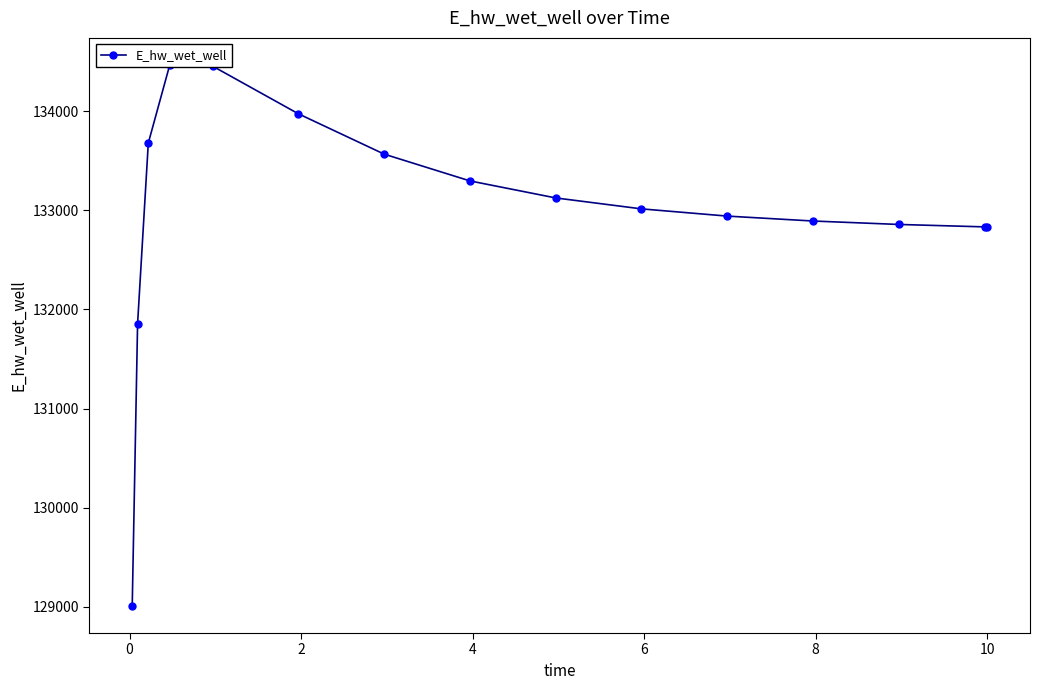

Reading left to right, what are all the values shown in this chart?

129009.6	131855.6	133677.6	134464.9	134452.9	133972.2	133565.6	133295.6	133124.0	133013.7	132940.8	132891.2	132856.6	132832.1	132831.5